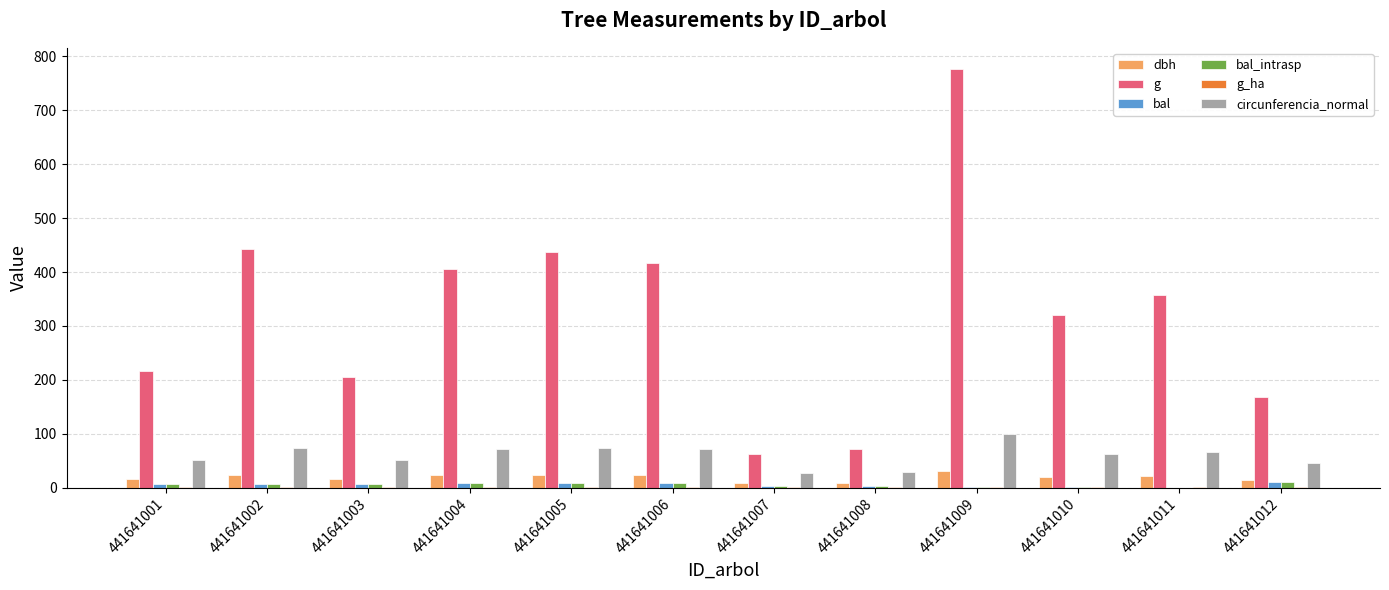

Which series changed the most between 441641001 and 441641006?

g